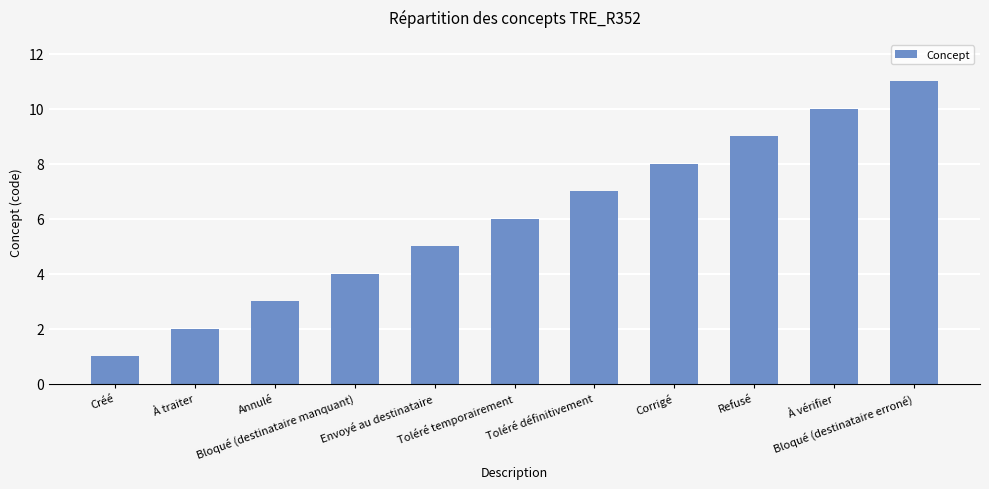

What is the value of the 8th bar from the left?

8